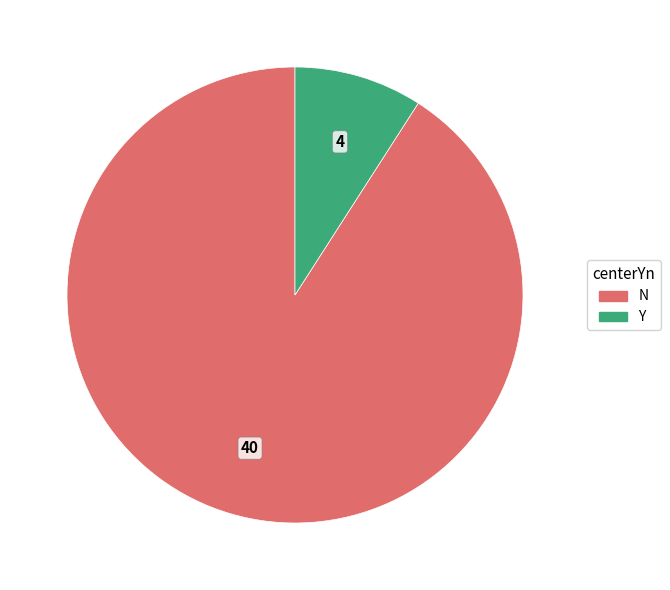

Rank the categories by value from highest to lowest.

N, Y